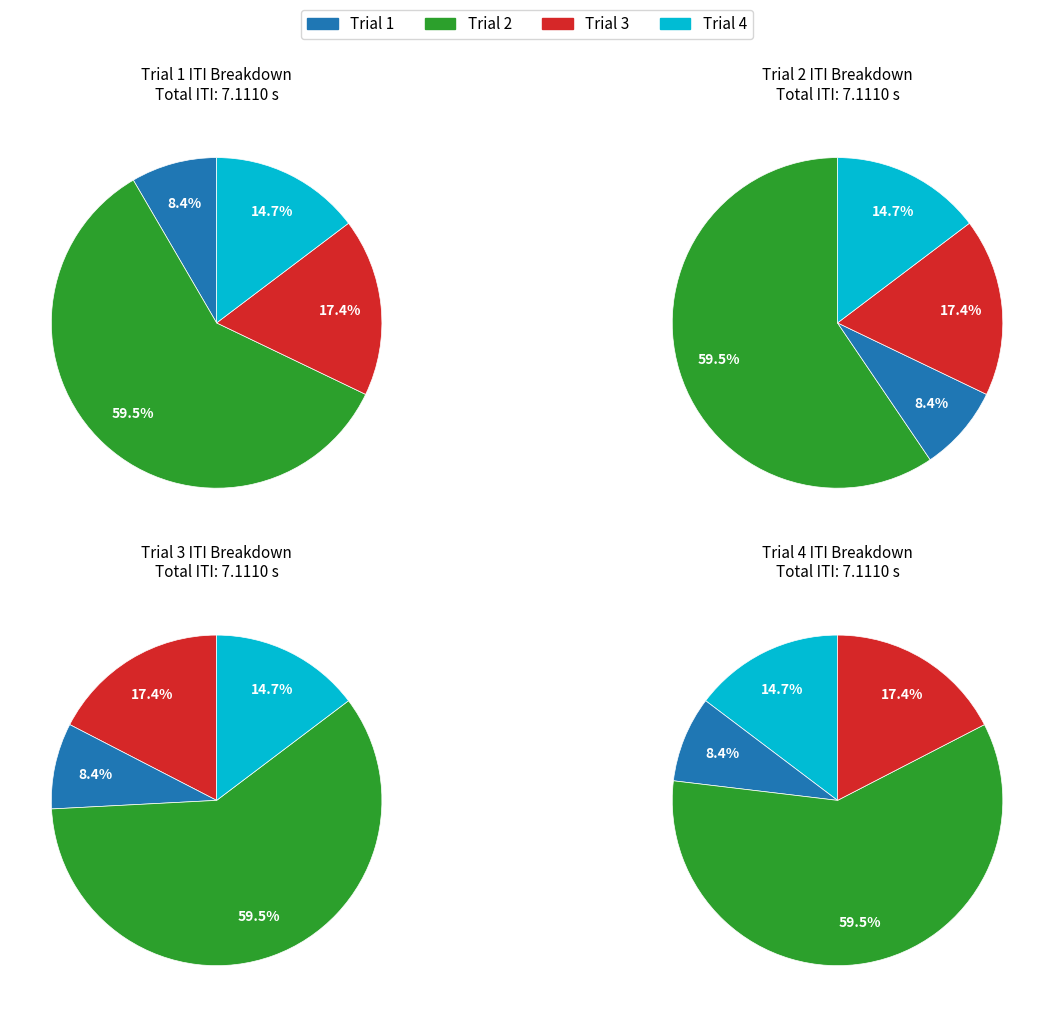

Count the number of slices in the pie.

4